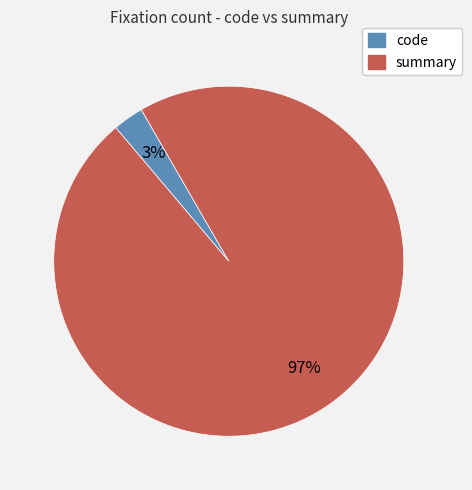

How many slices are in this pie chart?

2